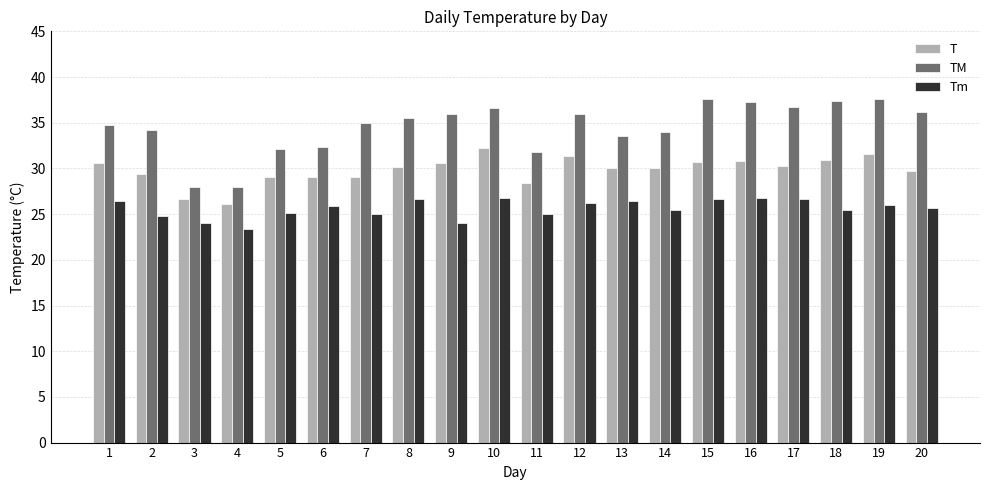

What is the difference between the maximum and minimum values in the Tm series?

3.4